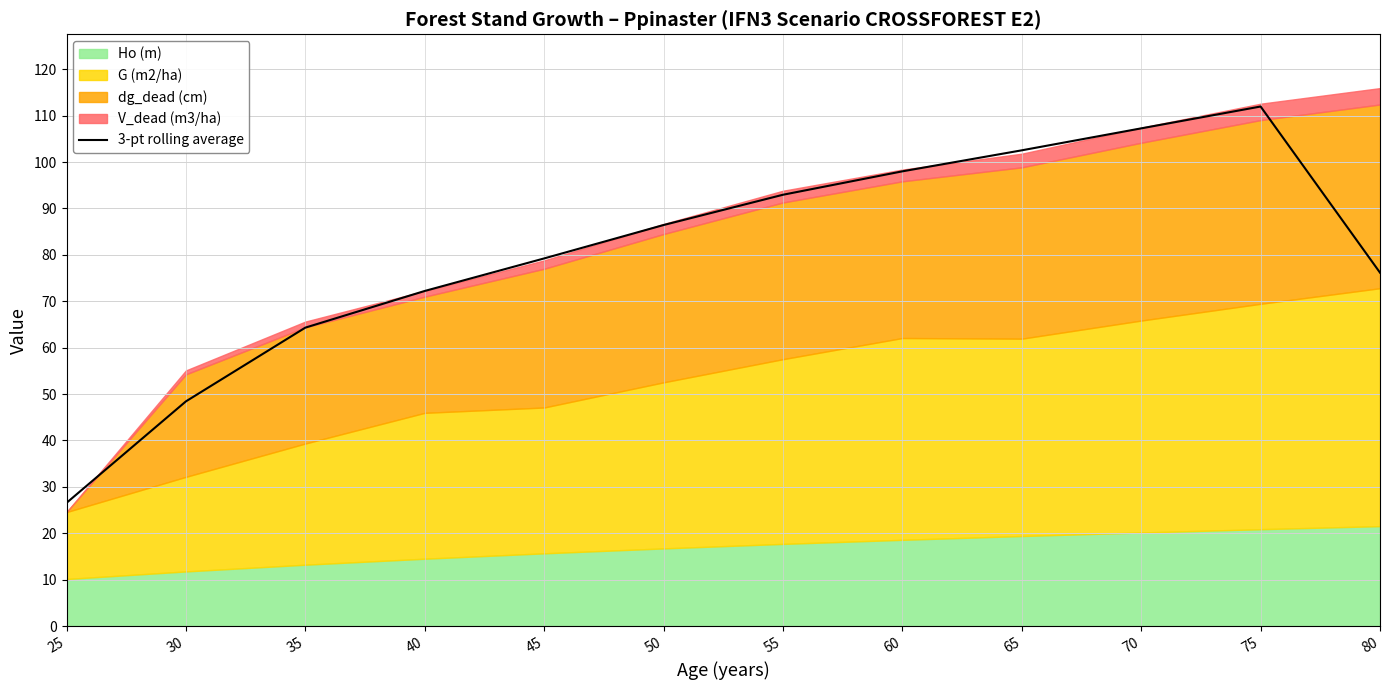

Which has a higher value, 50 or 60?

60